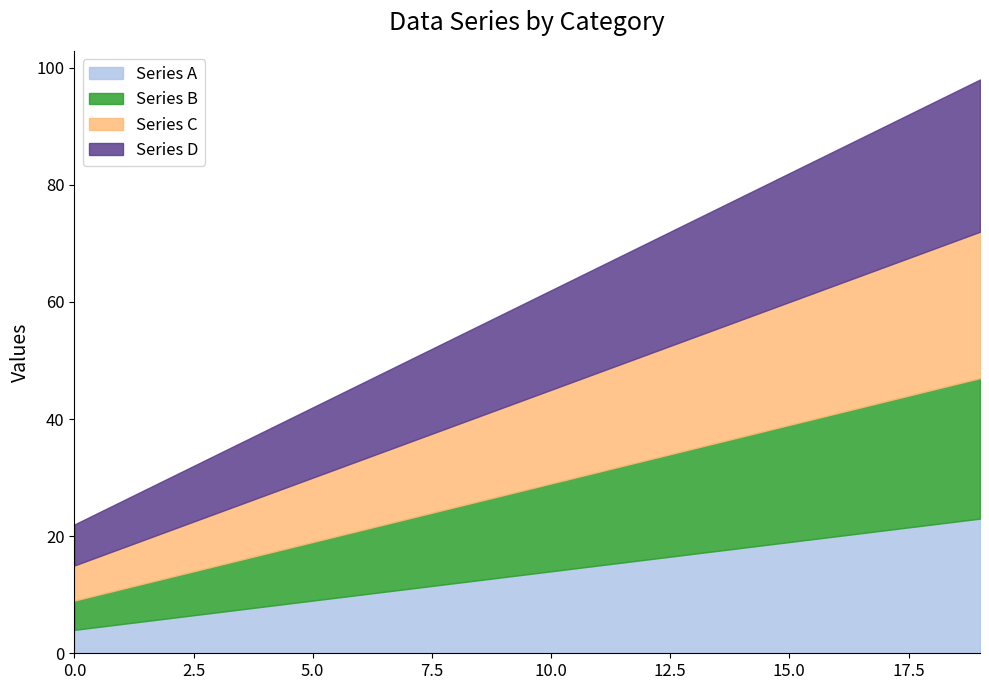

What is the value of the Series D point at the 20th from the left?

26